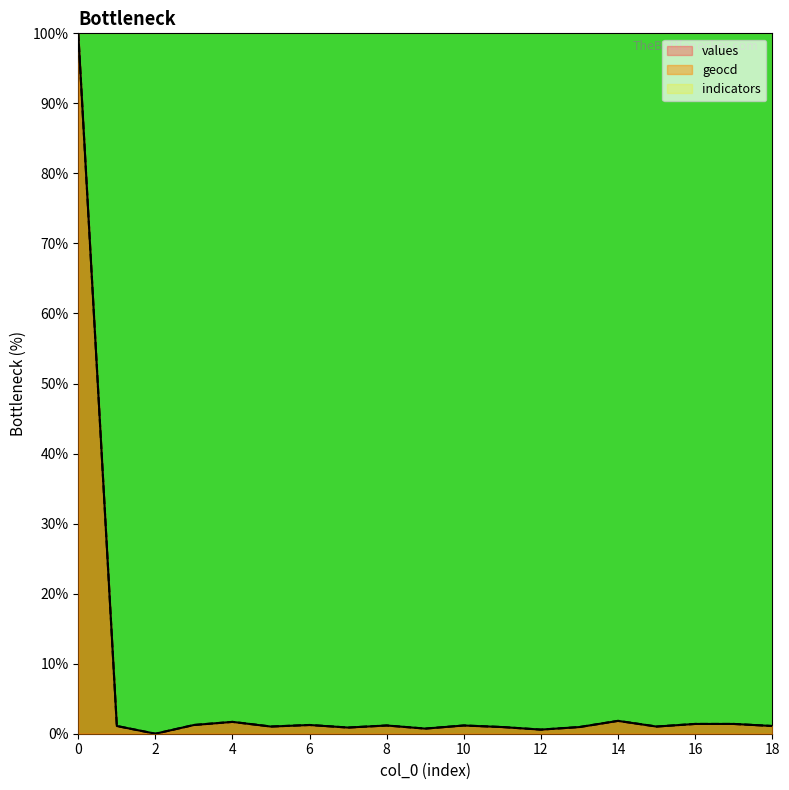

List the labels in order of geocd value, smallest first.

2, 12, 9, 7, 11, 13, 5, 15, 1, 18, 8, 10, 3, 6, 16, 17, 4, 14, 0